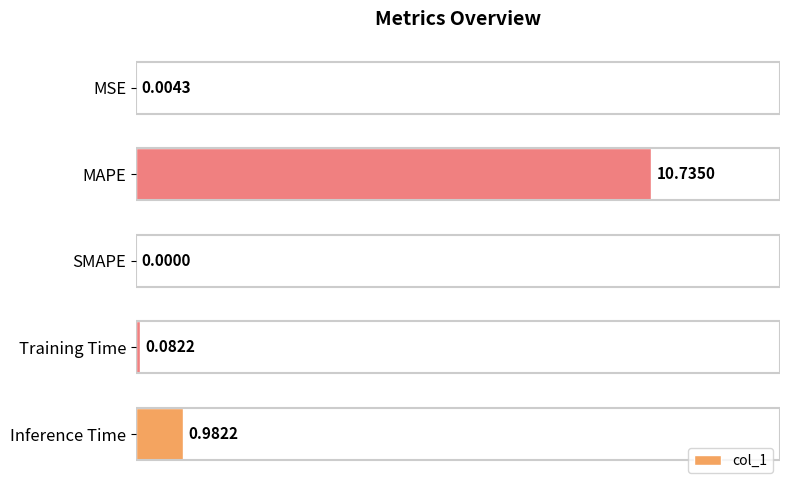

What is the sum of all values?

11.8